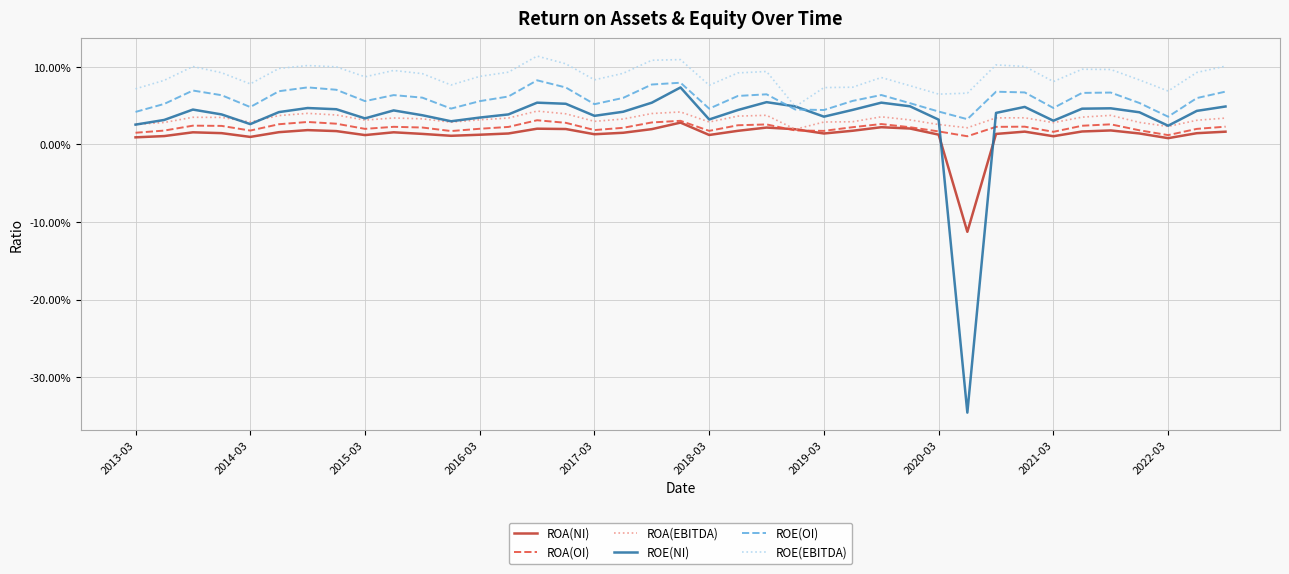

What are all the series names shown in the legend?

ROA(NI), ROA(OI), ROA(EBITDA), ROE(NI), ROE(OI), ROE(EBITDA)